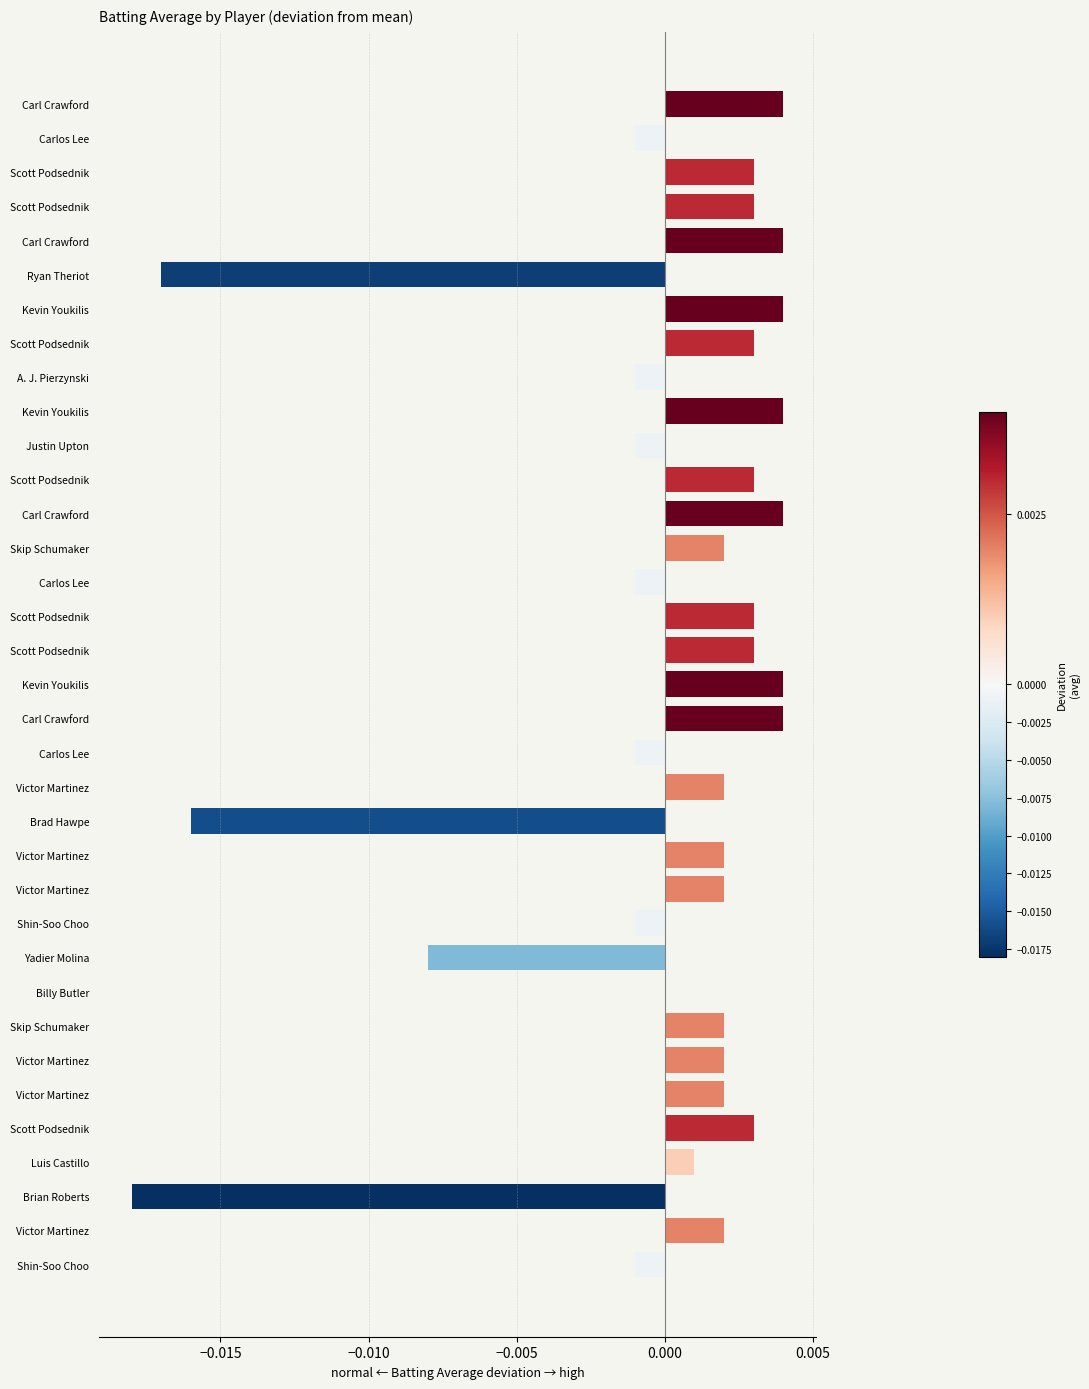

Are the bars horizontal?

Yes